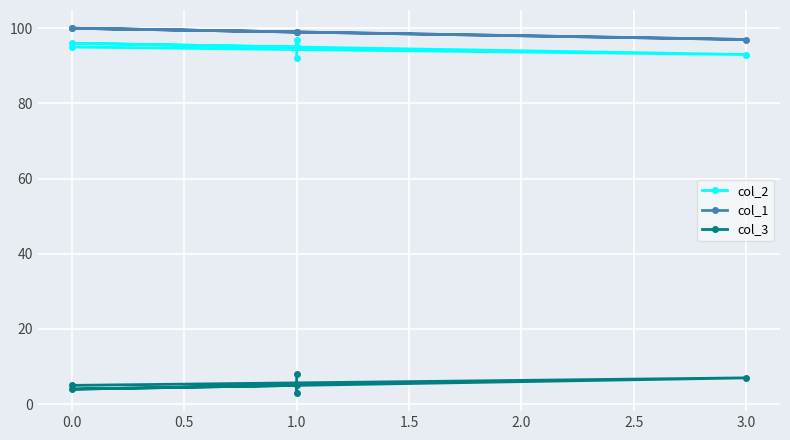

How many data points in col_1 are above 99?

2